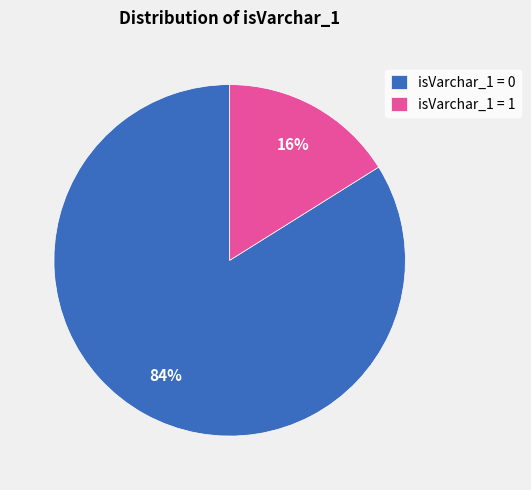

What is the smallest slice in the pie chart?

isVarchar_1 = 1